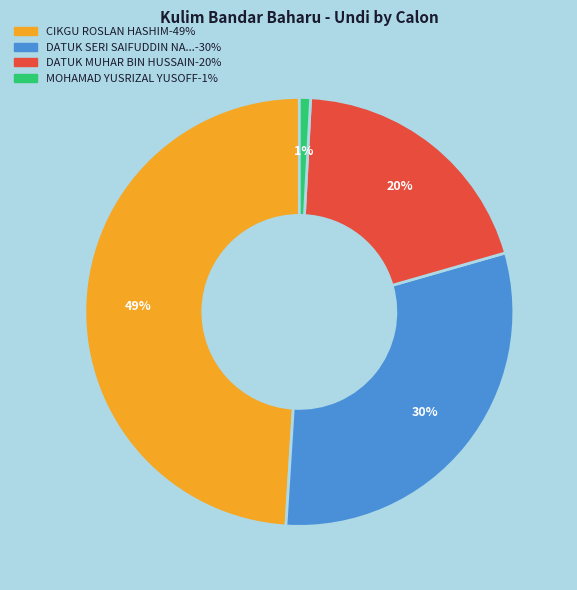

To the nearest percent, what is the difference between the largest and smallest slice percentages?

48%